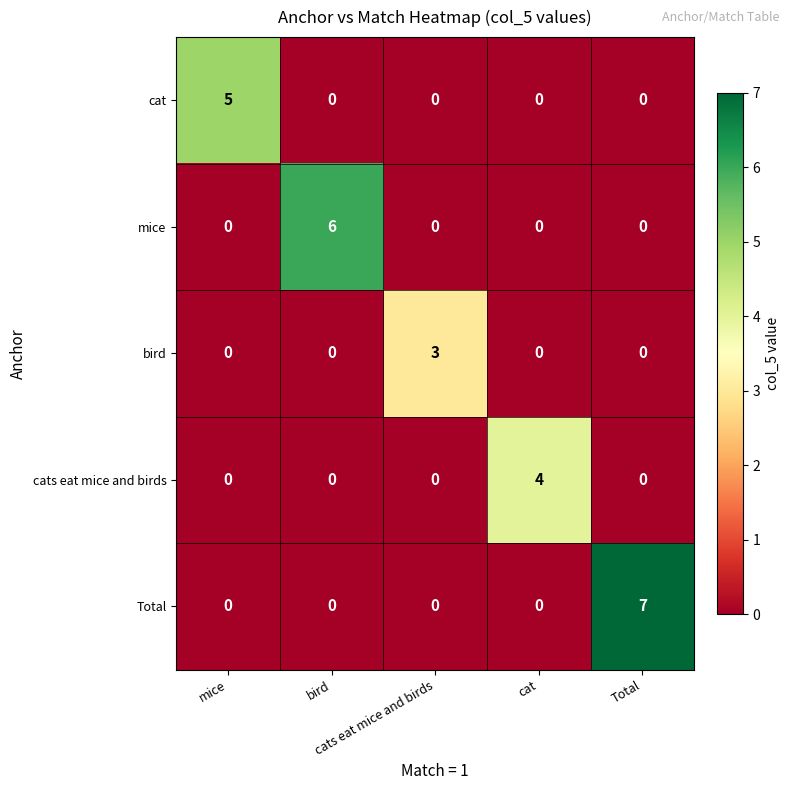

What is the maximum value shown in the chart?

7